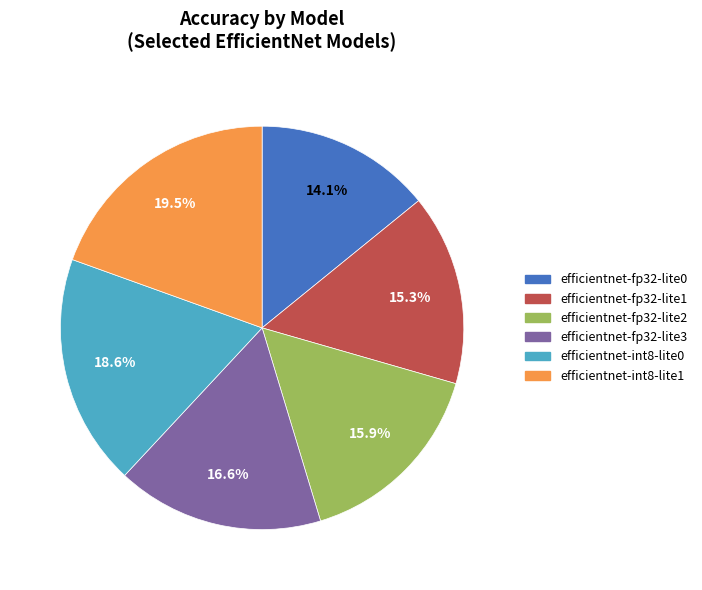

Rank the categories by value from highest to lowest.

efficientnet-int8-lite1, efficientnet-int8-lite0, efficientnet-fp32-lite3, efficientnet-fp32-lite2, efficientnet-fp32-lite1, efficientnet-fp32-lite0